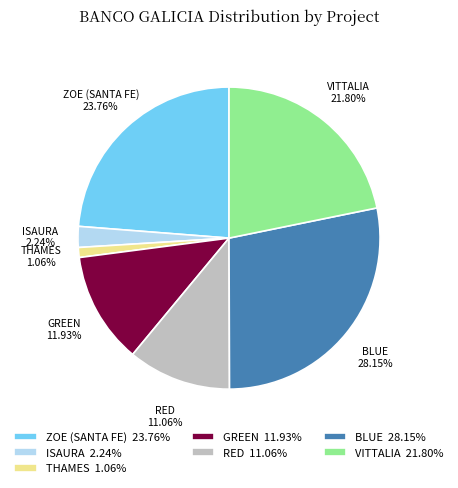

How many slices are in this pie chart?

7